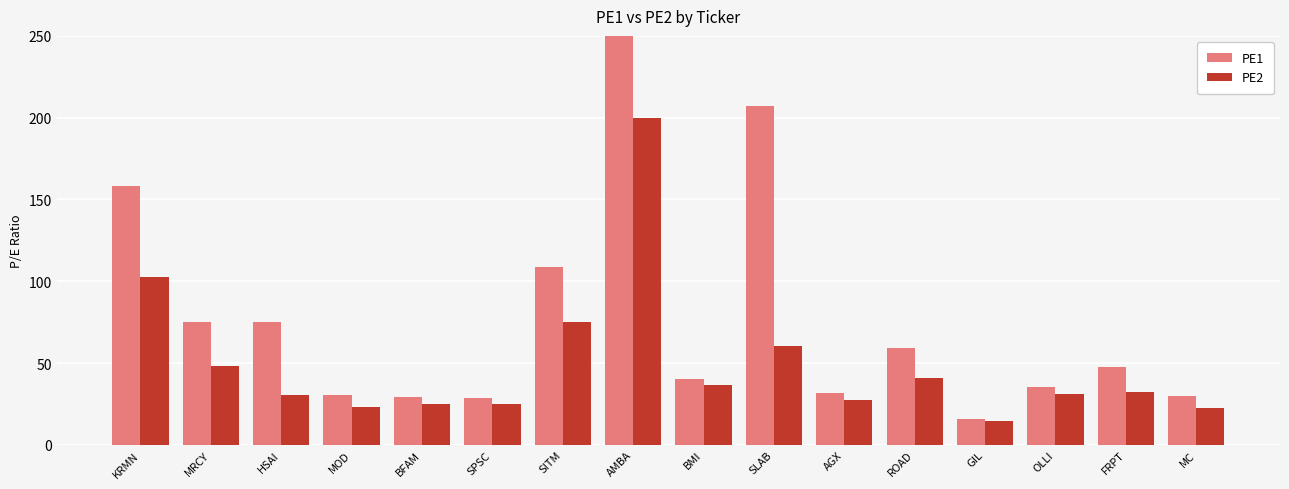

How many bars are there in each group?

2